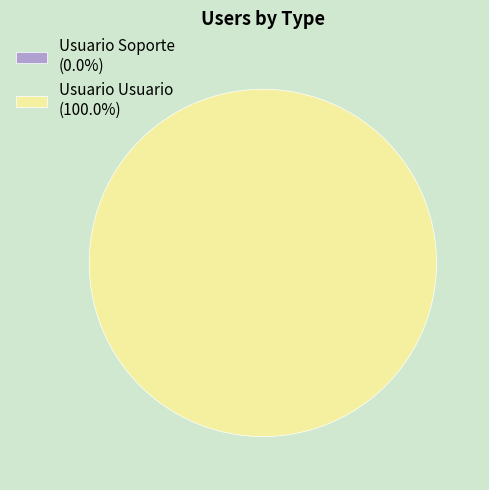

How many segments does this pie chart have?

2